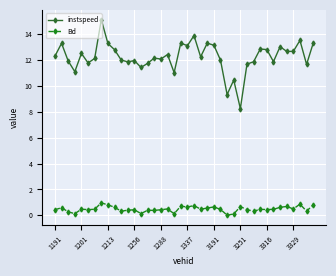

True or false: instspeed and Bd cross at least once.

False